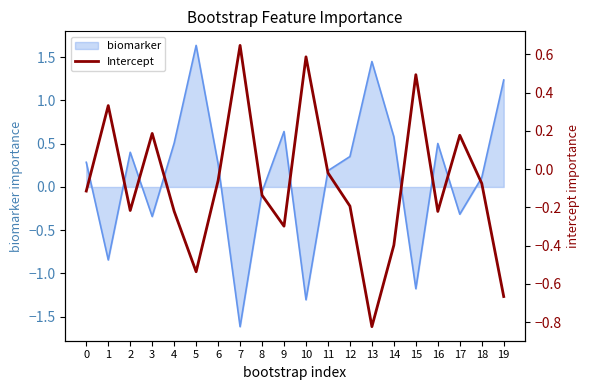

At which label does biomarker reach its minimum?

7